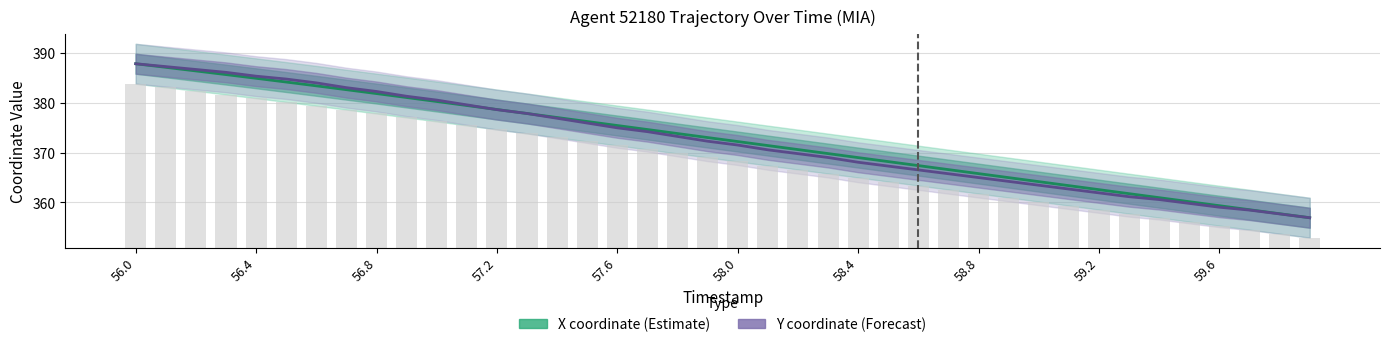

At which category is the sum across all series the highest?

56.0